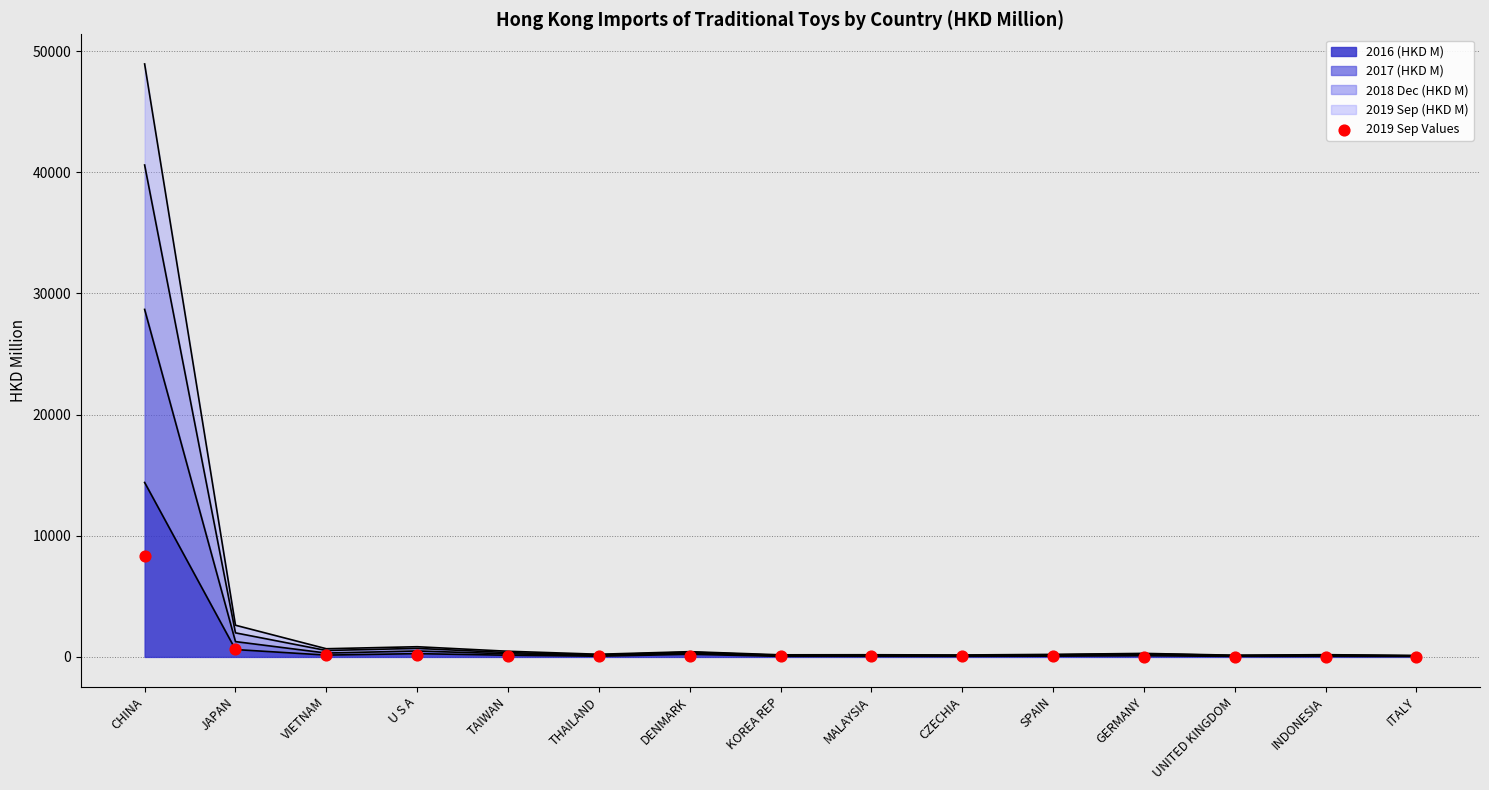

Which has a higher value, JAPAN or ITALY?

JAPAN